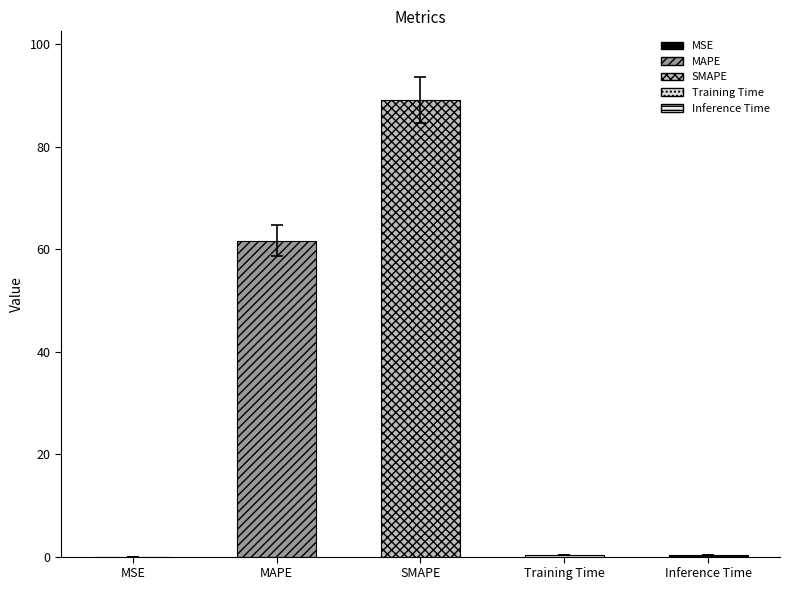

Which category has the lowest value across all series?

MSE